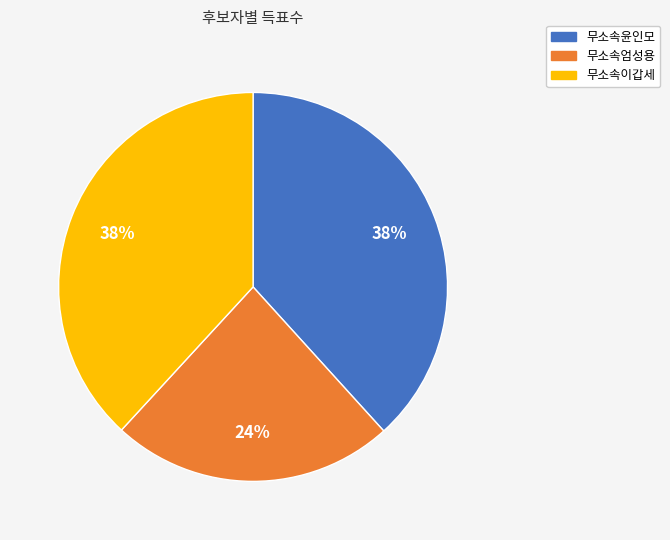

Is the sum of 무소속엄성용 and 무소속윤인모 greater than half?

Yes